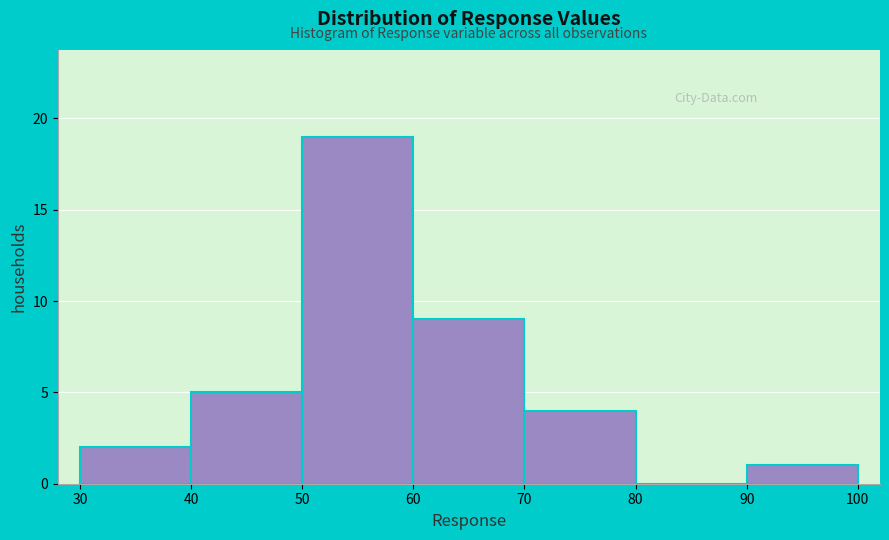

Reading left to right, transcribe this chart: for each bar, give the range it covers on the x-axis and its height. The values are not printed on the chart, so give them approximately, as read against the axis.

30 to 40: 2
40 to 50: 5
50 to 60: 19
60 to 70: 9
70 to 80: 4
80 to 90: 0
90 to 100: 1